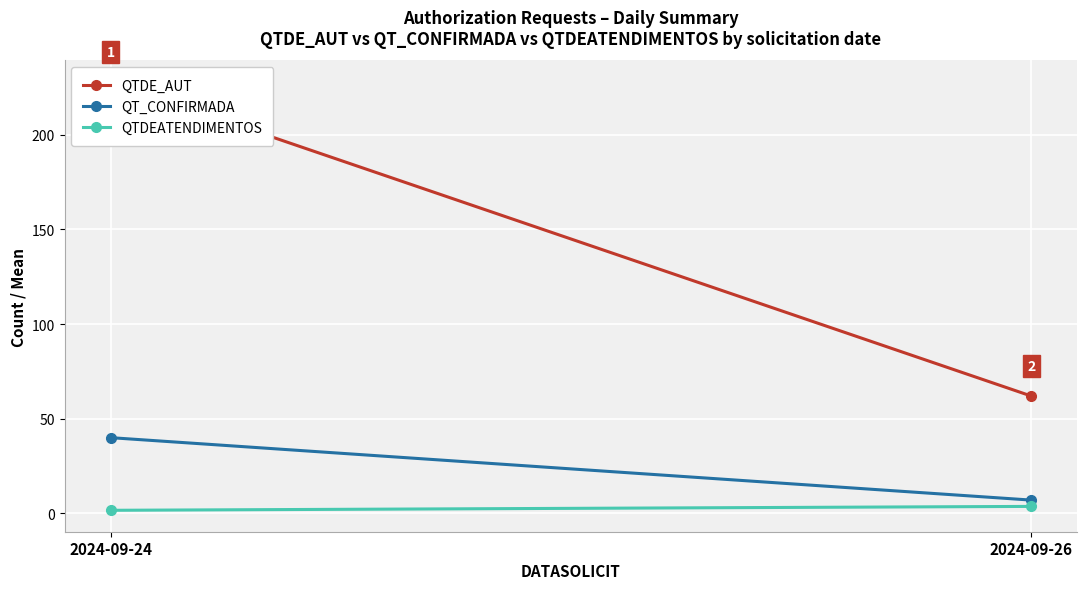

What is the difference between the highest and lowest values at 2024-09-26?

58.3